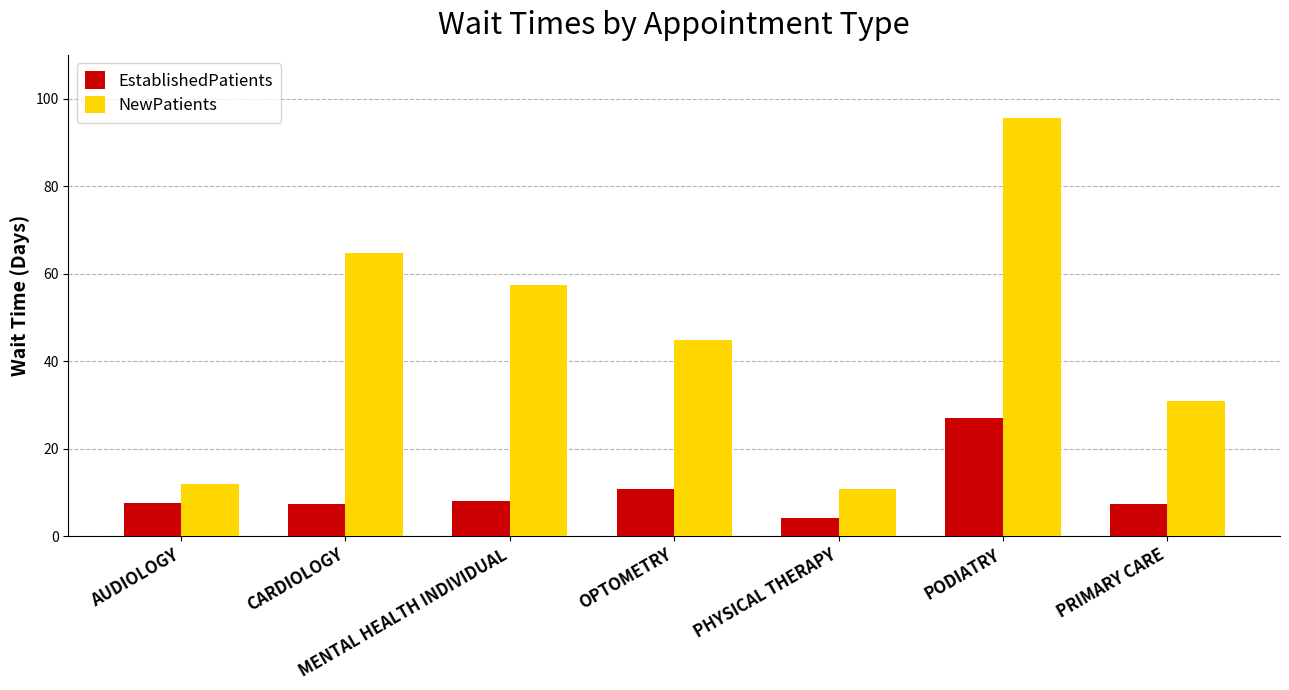

Which series has the largest range (max minus min)?

NewPatients